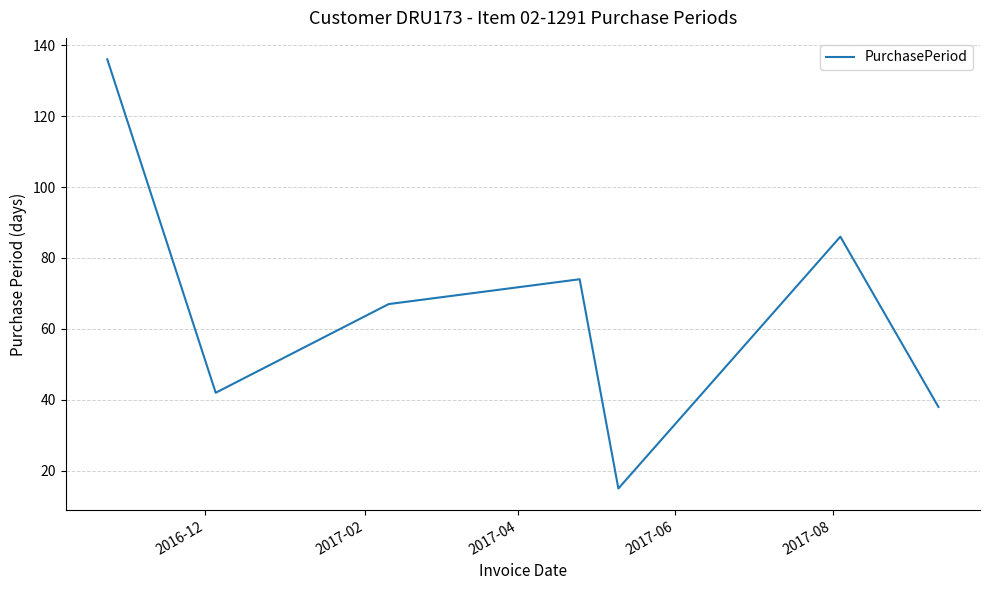

What is the sum of all values?

458